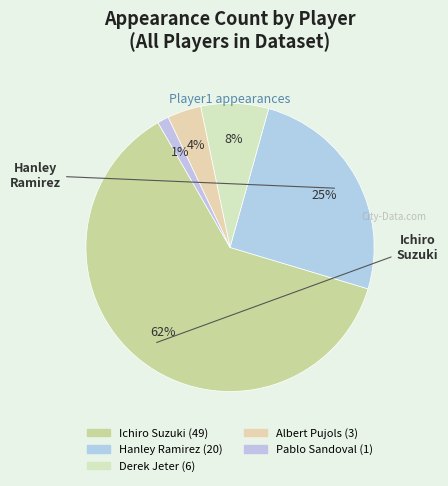

To the nearest percent, what is the difference between the Derek Jeter and Ichiro Suzuki slice percentages?

54%